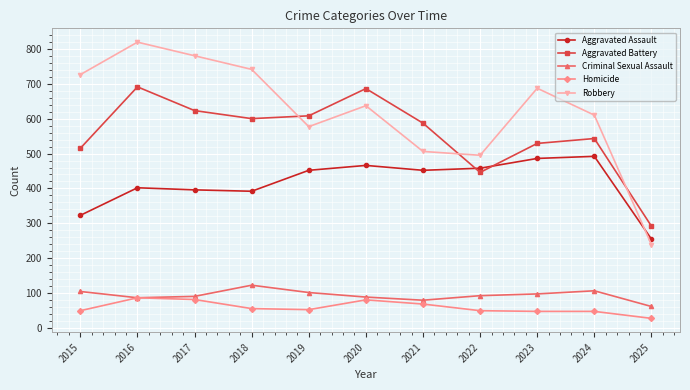

At which category does Aggravated Battery reach its first local peak?

2016